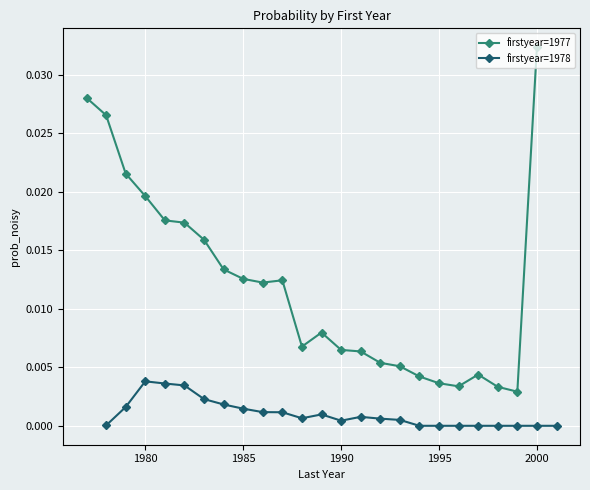

Rank the series by their maximum value, from highest to lowest.

firstyear=1977, firstyear=1978